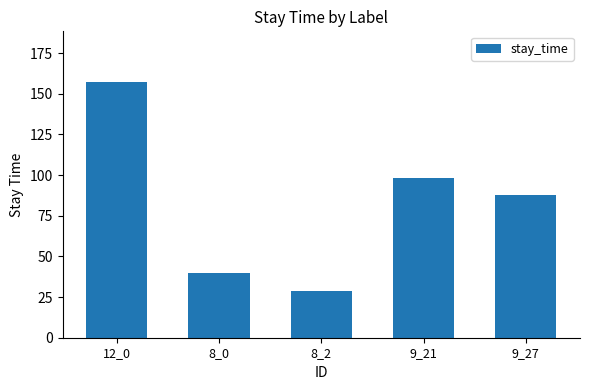

List the labels in order of value, largest first.

12_0, 9_21, 9_27, 8_0, 8_2